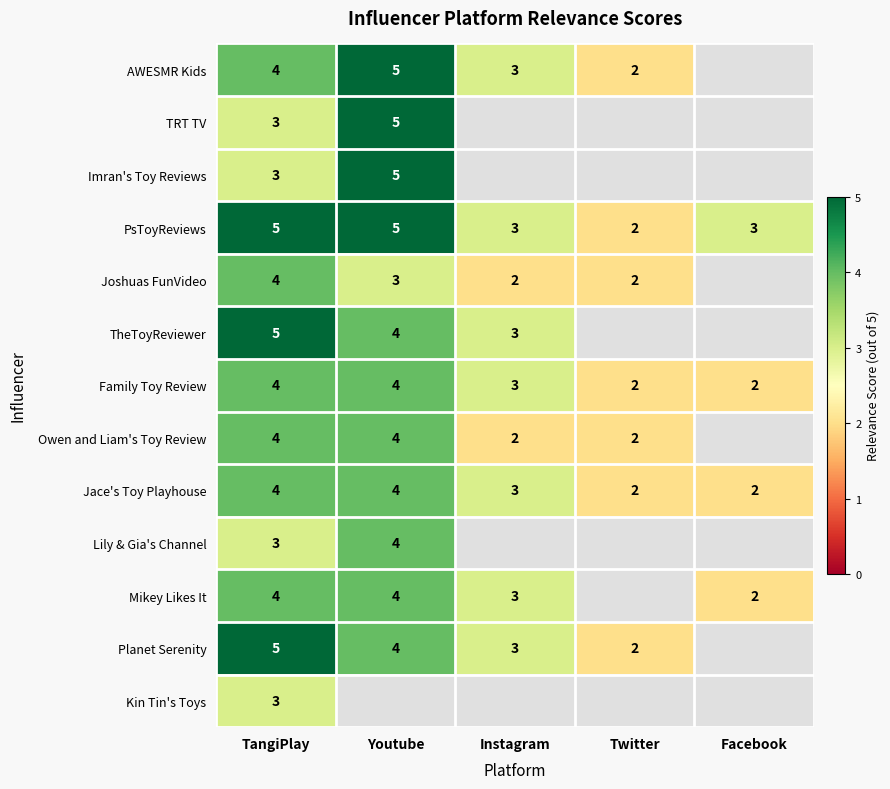

The value of Lily & Gia's Channel at TangiPlay is 5. True or false?

False